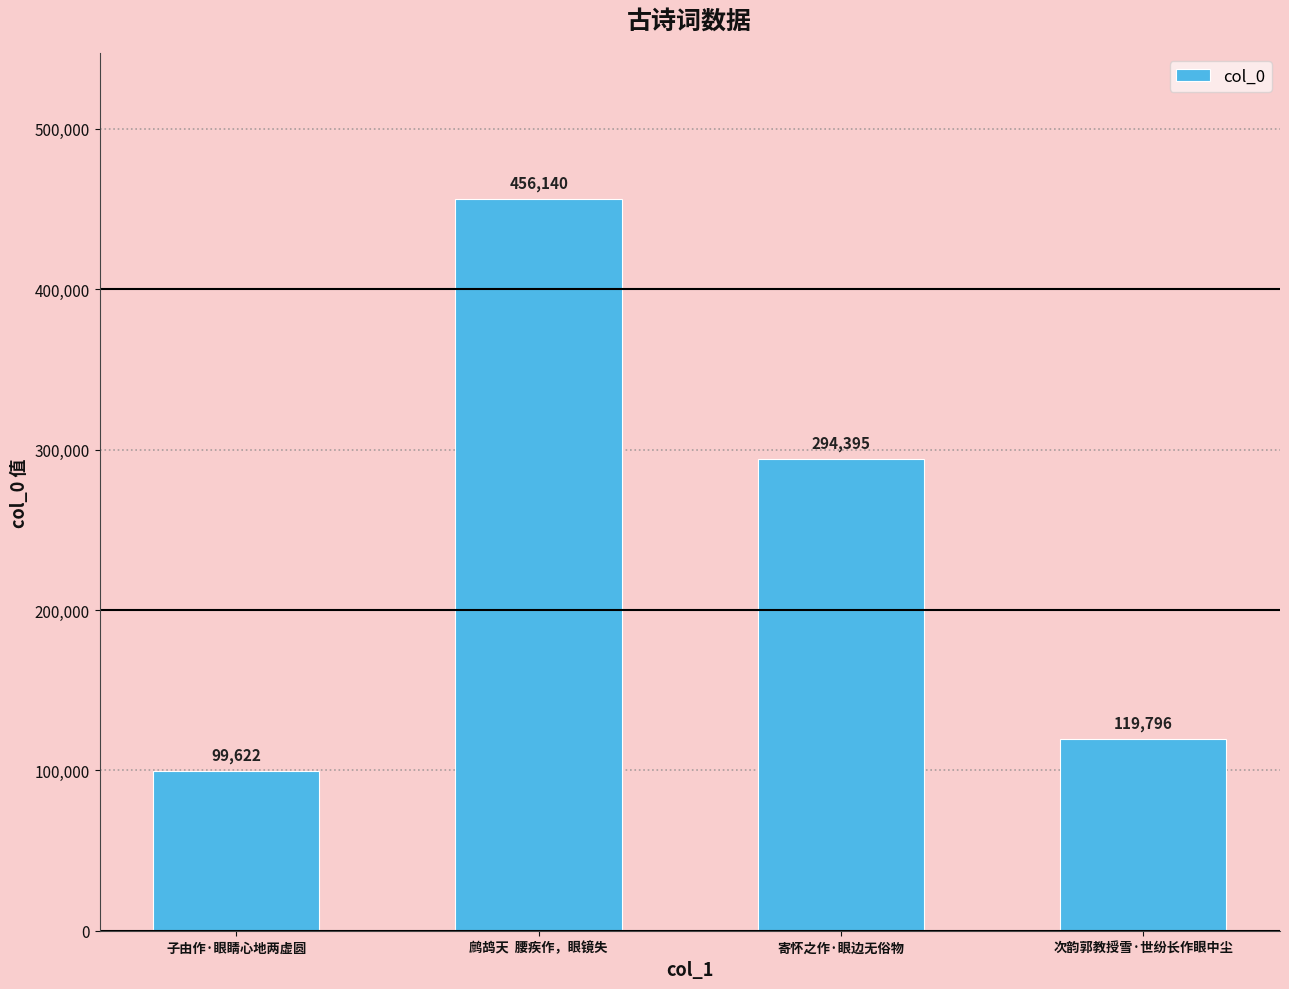

Is it true that the value at 次韵郭教授雪·世纷长作眼中尘 is 119796?

True